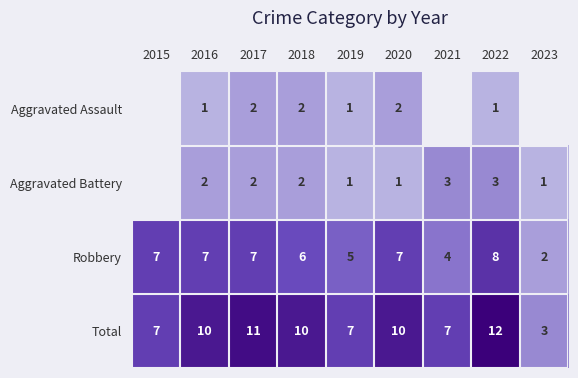

Where does the Aggravated Battery series first go above 2?

2021